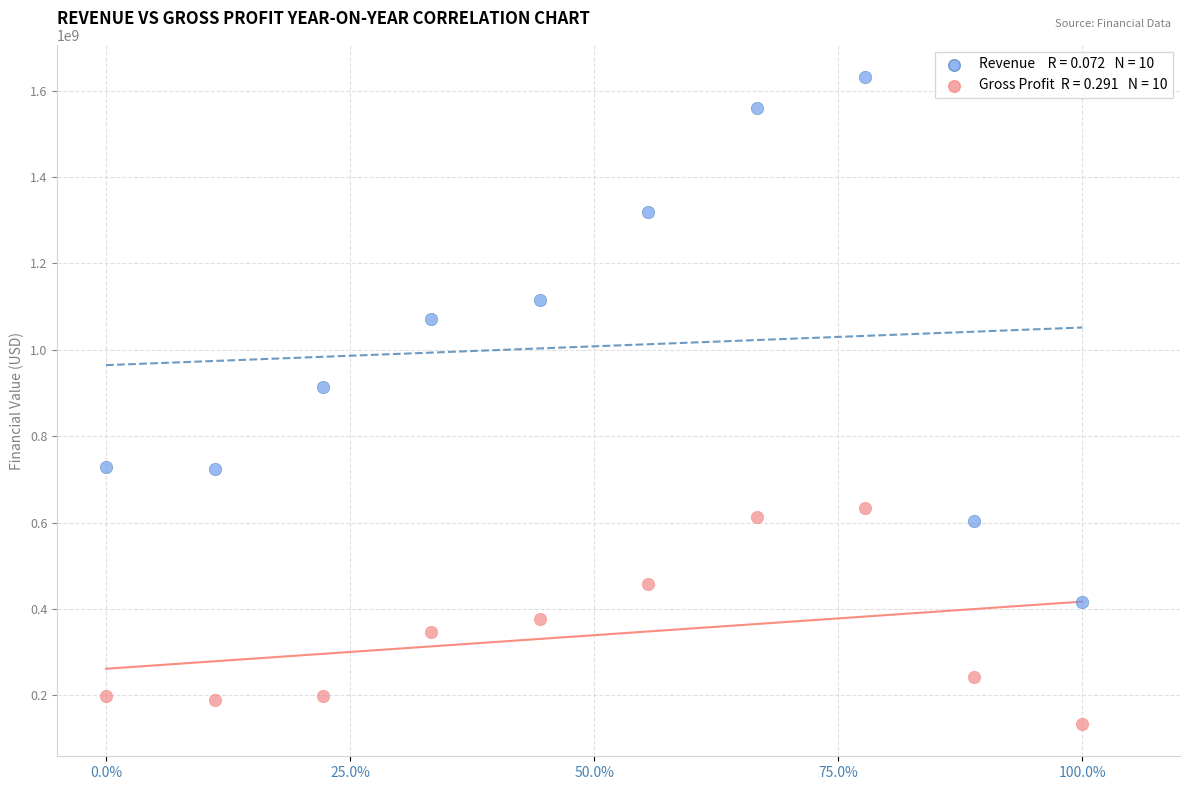

Across all series, what Y value is closest to 882449500?

913615000